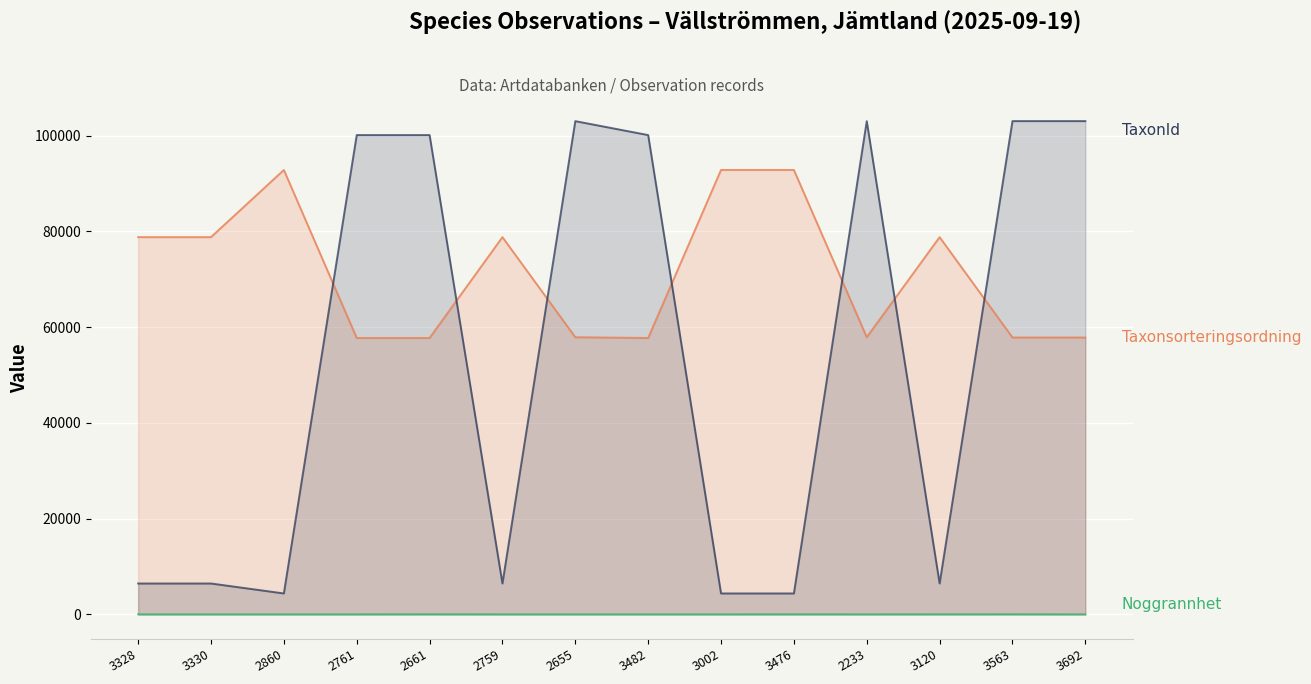

At which category is the sum across all series the highest?

2655